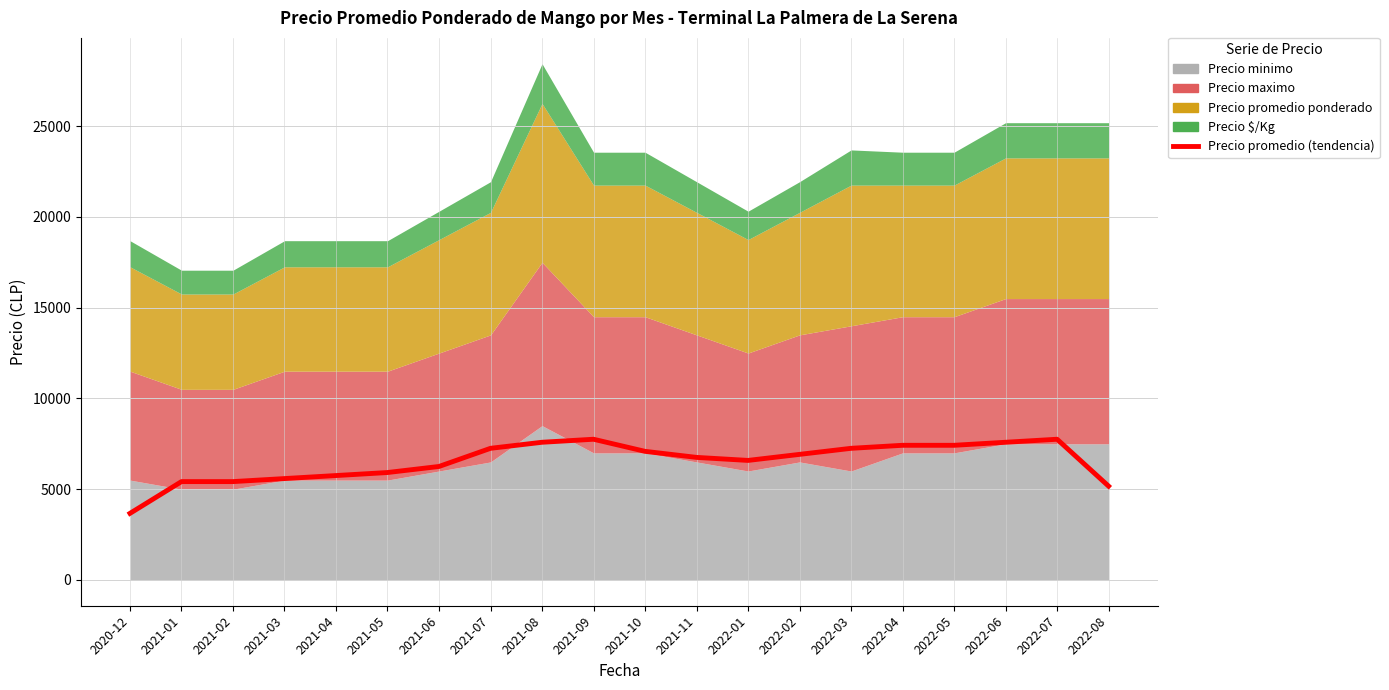

Where is the first local minimum?

2022-01